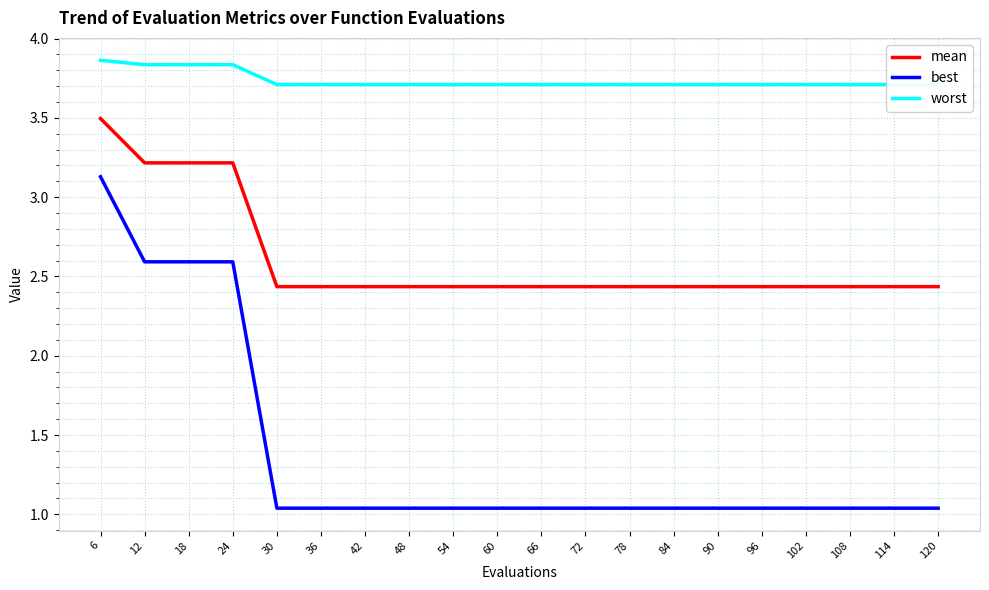

Does the chart have visible grid lines?

Yes